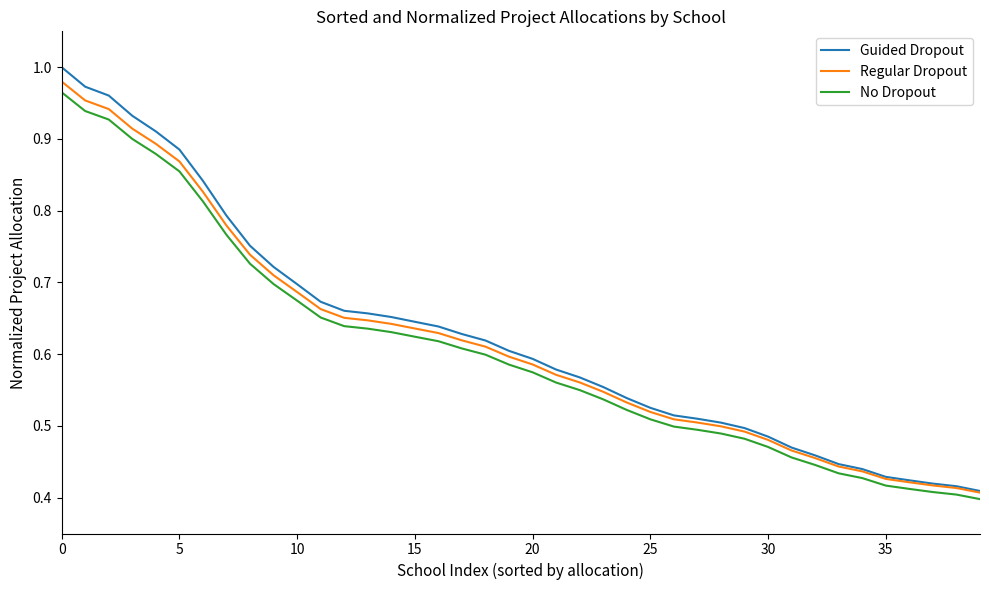

Which series has the widest spread of values?

Guided Dropout